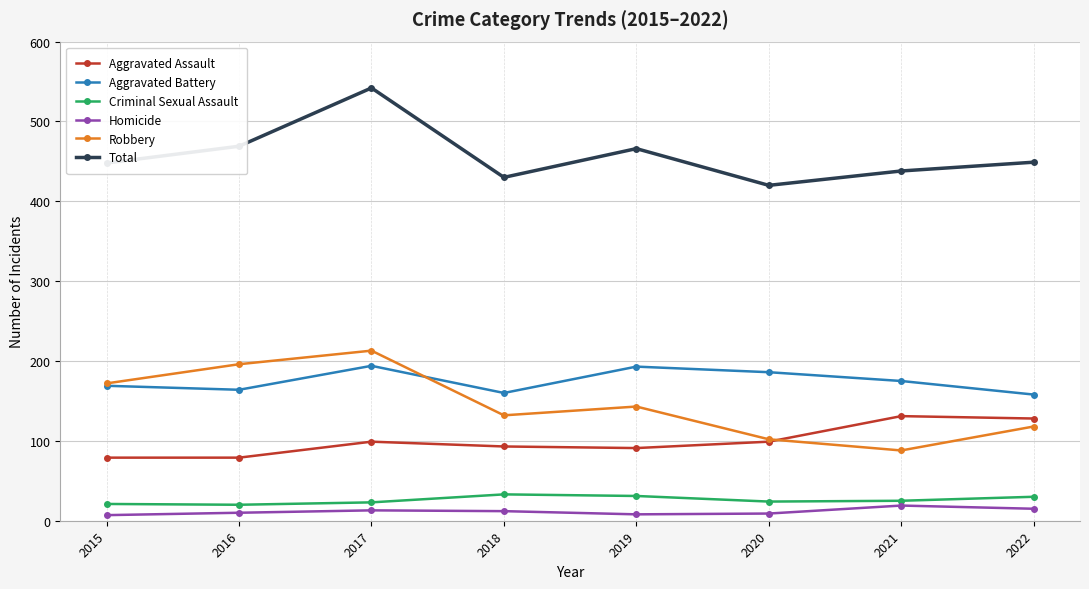

At how many categories does at least one series exceed 452?

3